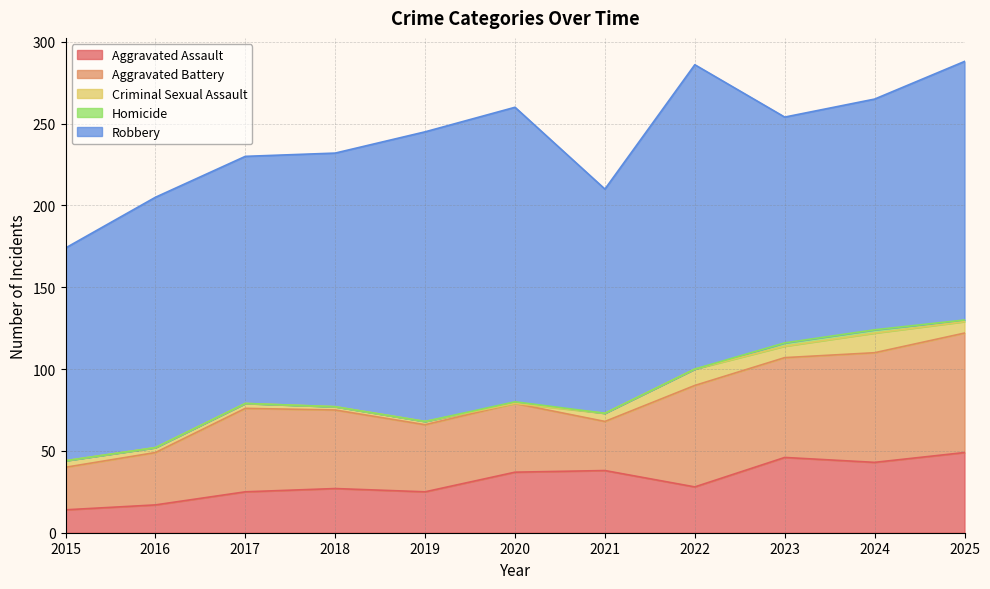

True or false: Aggravated Assault and Criminal Sexual Assault cross at least once.

False